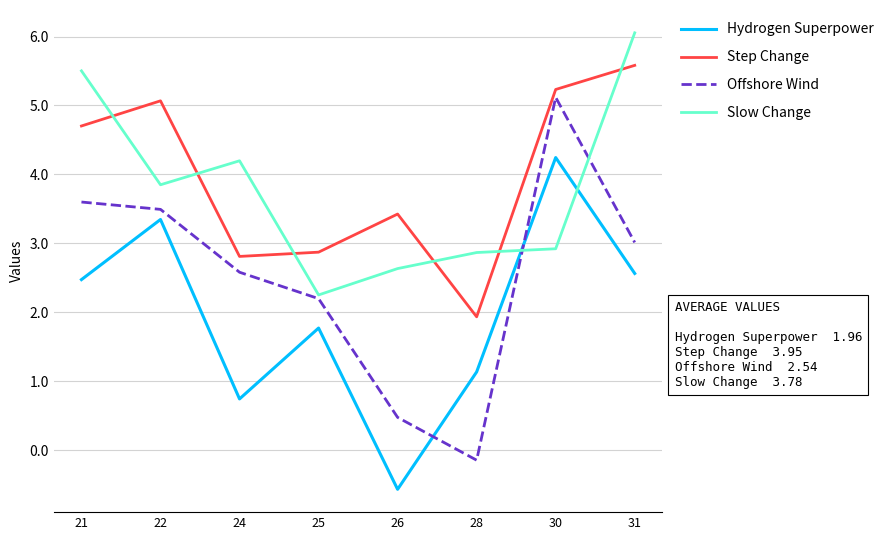

What are all the series names shown in the legend?

Hydrogen Superpower, Step Change, Offshore Wind, Slow Change